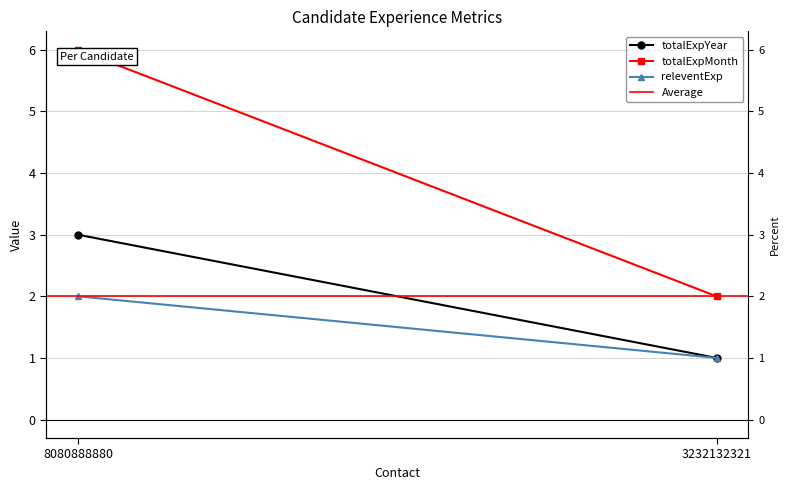

Which series changed the most between 8080888880 and 3232132321?

totalExpMonth